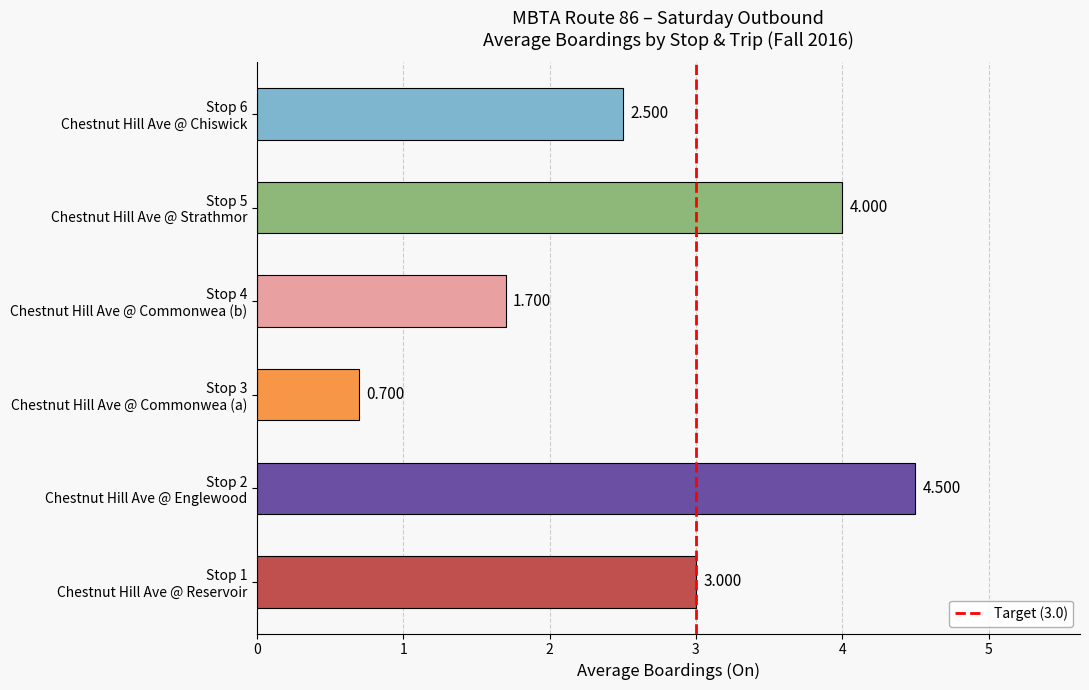

How many bars are there in total?

6